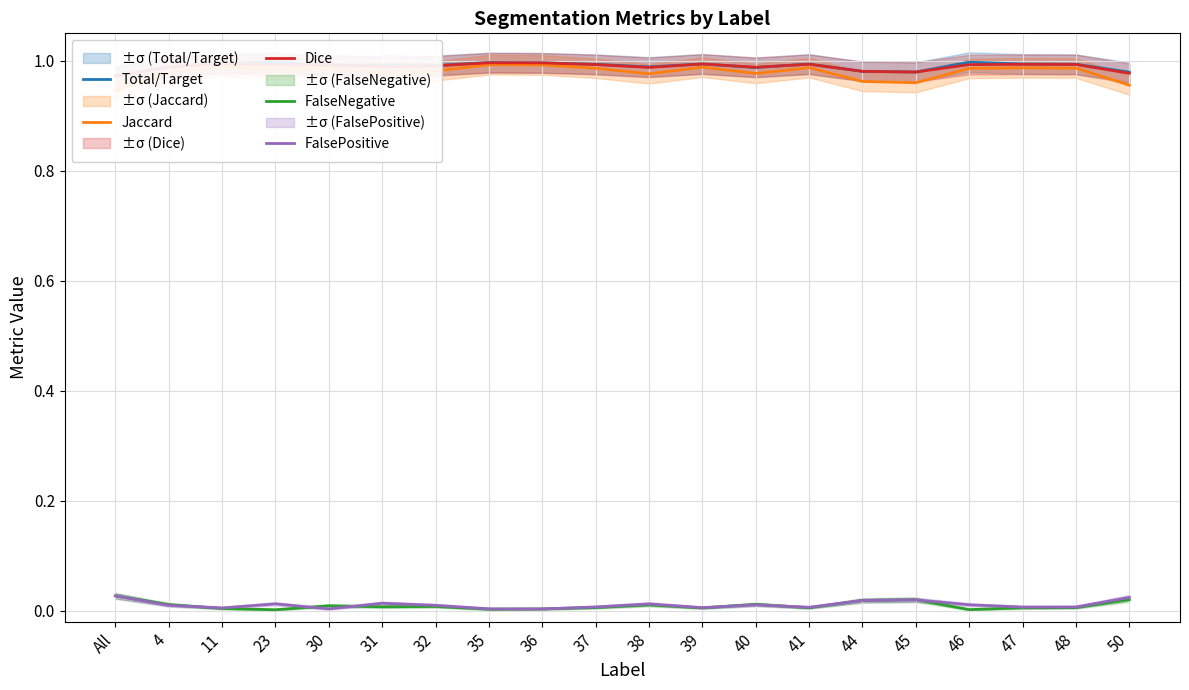

At which category does Dice reach its first local valley?

23